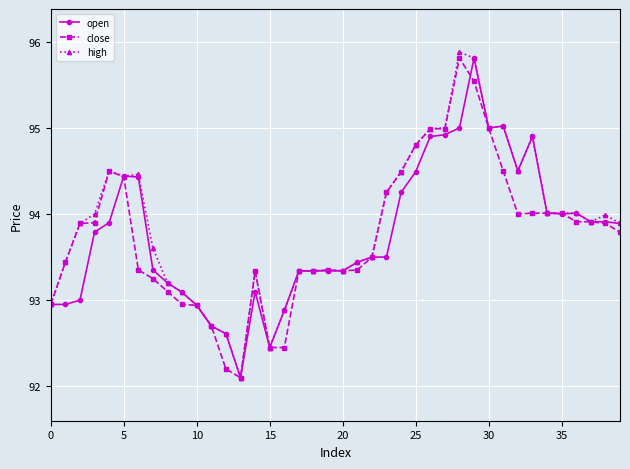

What is the value of the open point at the 29th from the left?

95.0